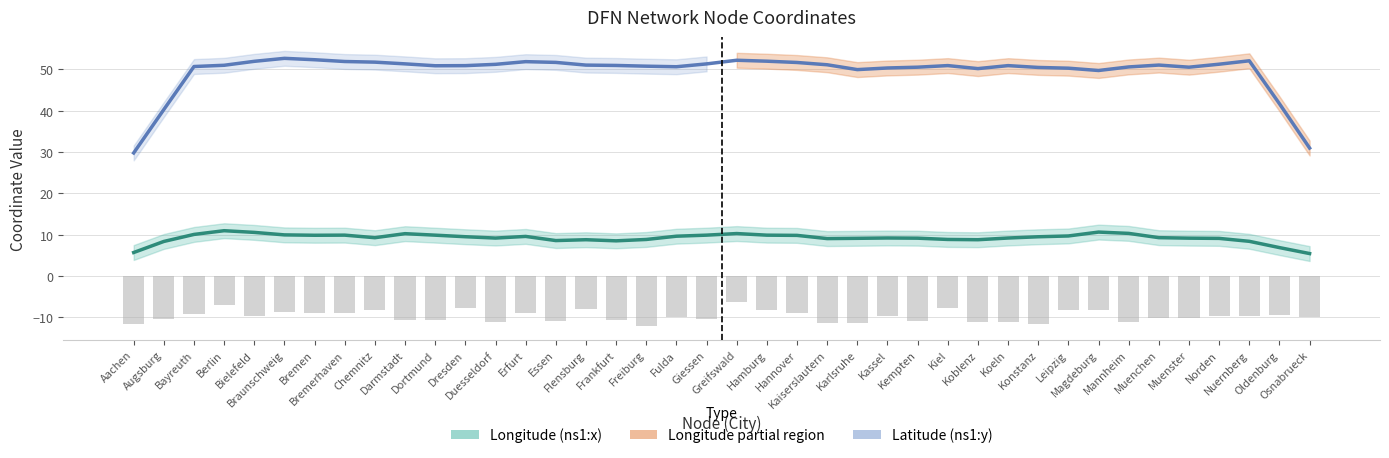

Which series has the largest range (max minus min)?

Latitude (ns1:y)